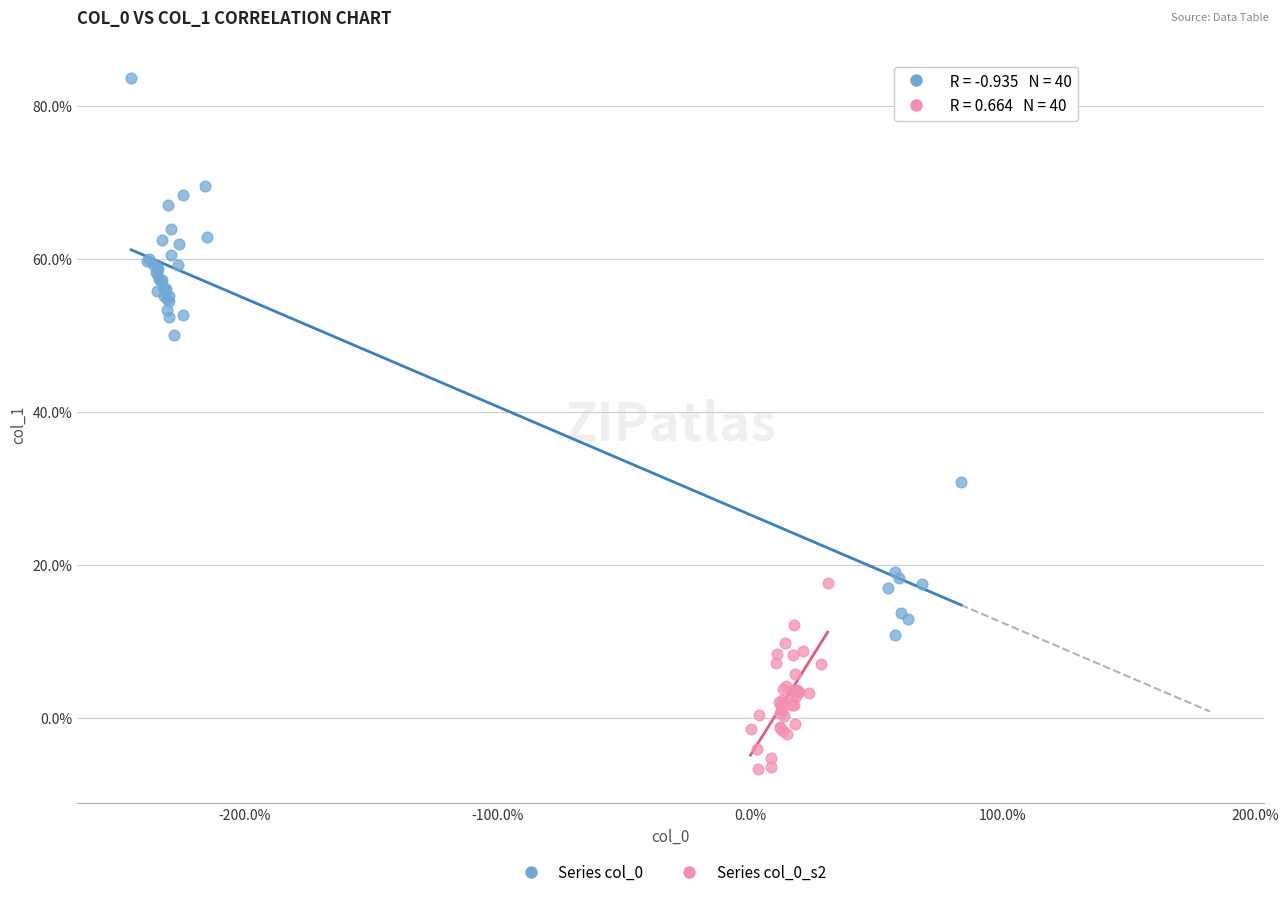

Which series contains the highest Y value?

Series col_0